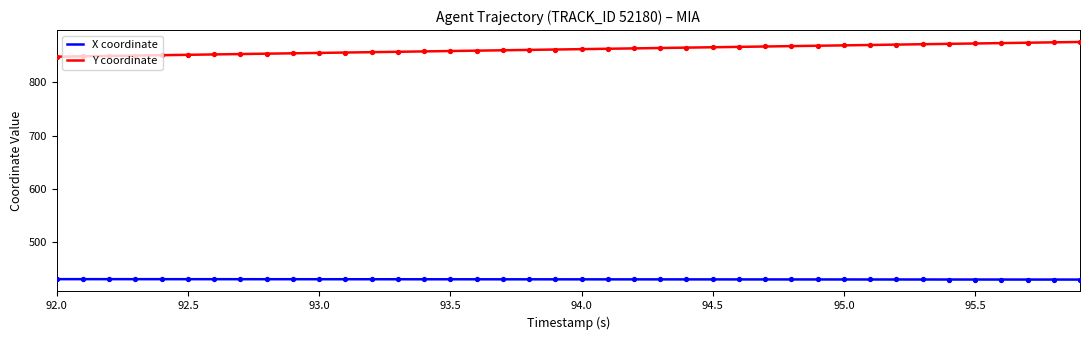

Which series has the largest total across all categories?

Y coordinate